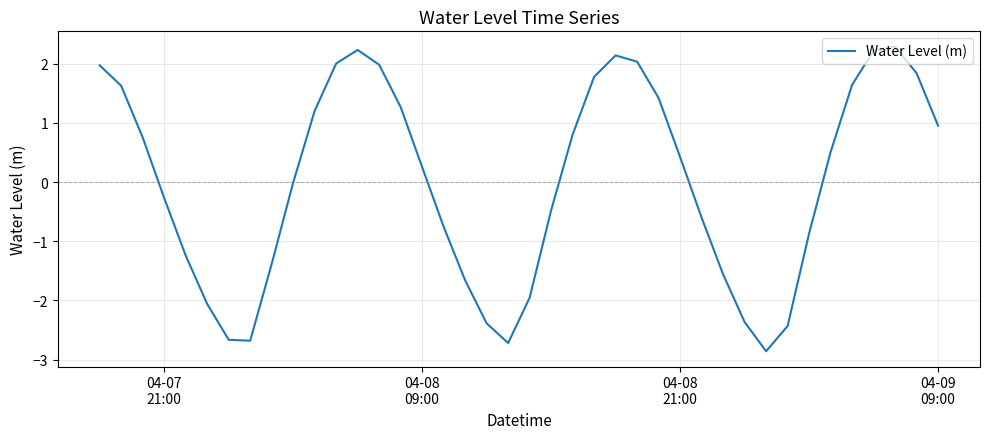

What is the difference between the maximum and minimum values?

5.1